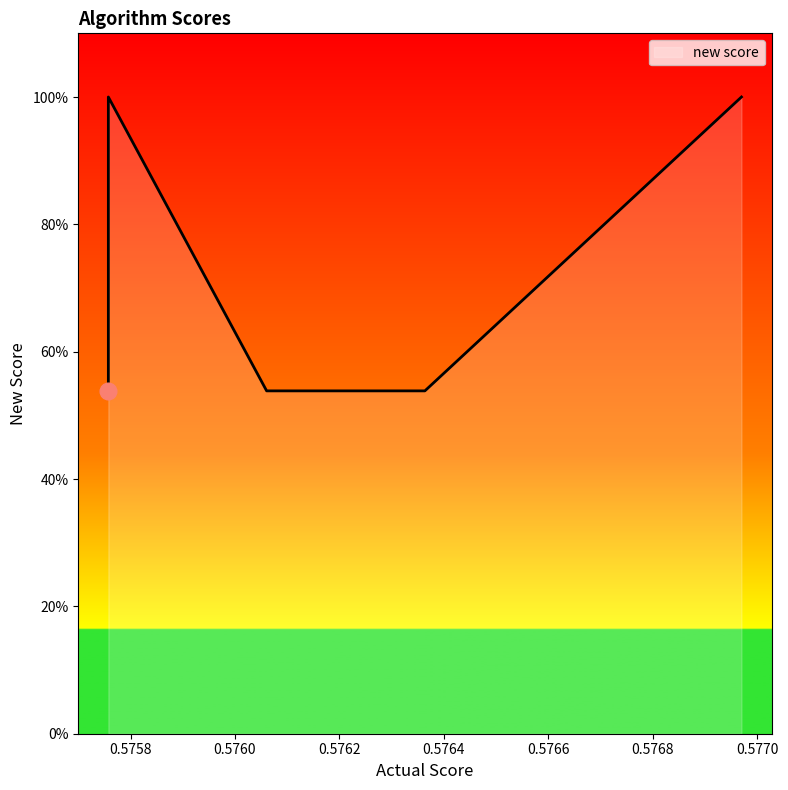

How many lines are shown in the chart?

1